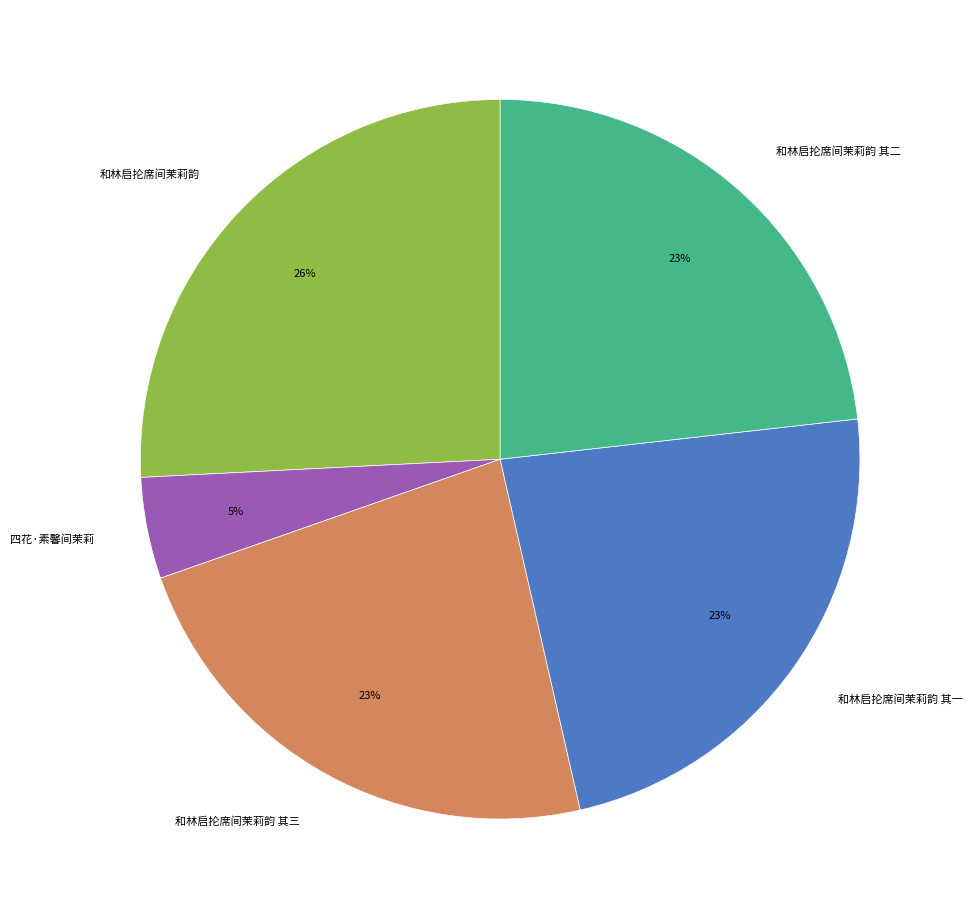

What percentage is the 和林启抡席间茉莉韵 其三 slice, to the nearest percent?

23%